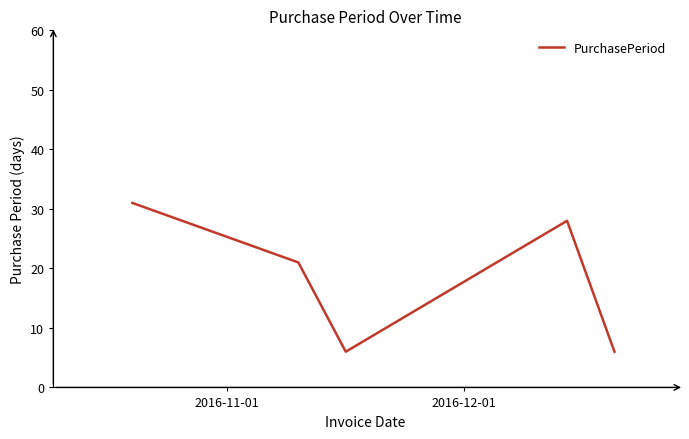

What is the sum of all values?

92